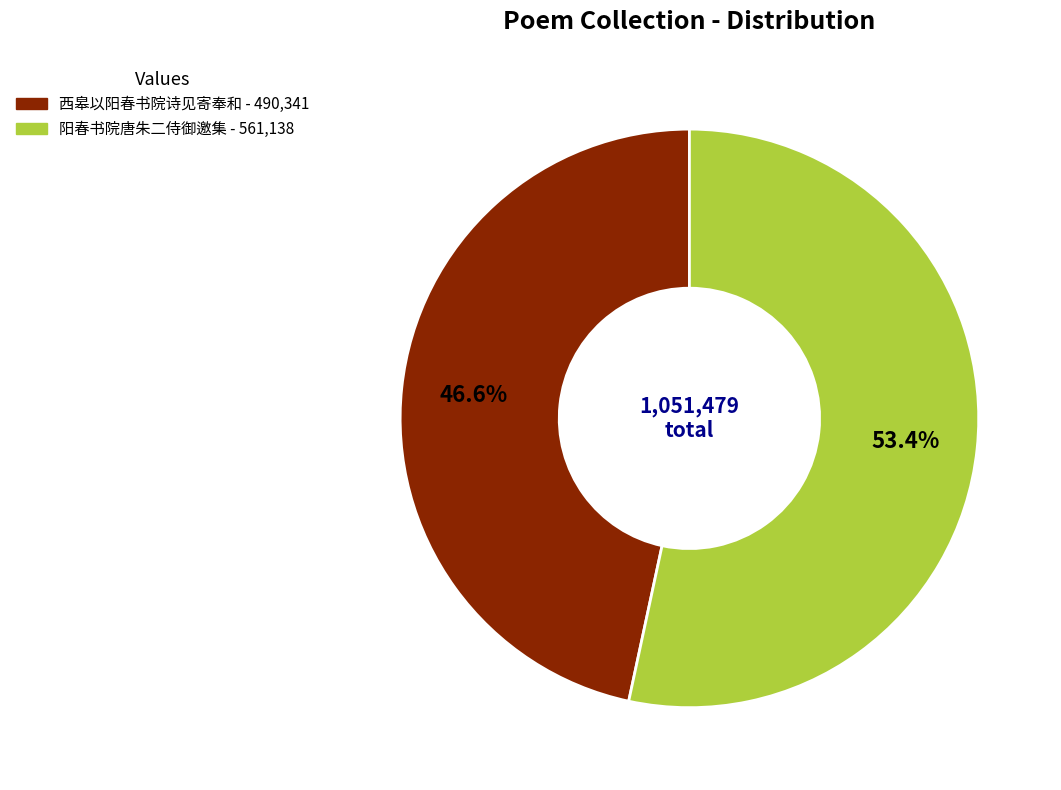

Which slice is the largest?

阳春书院唐朱二侍御邀集